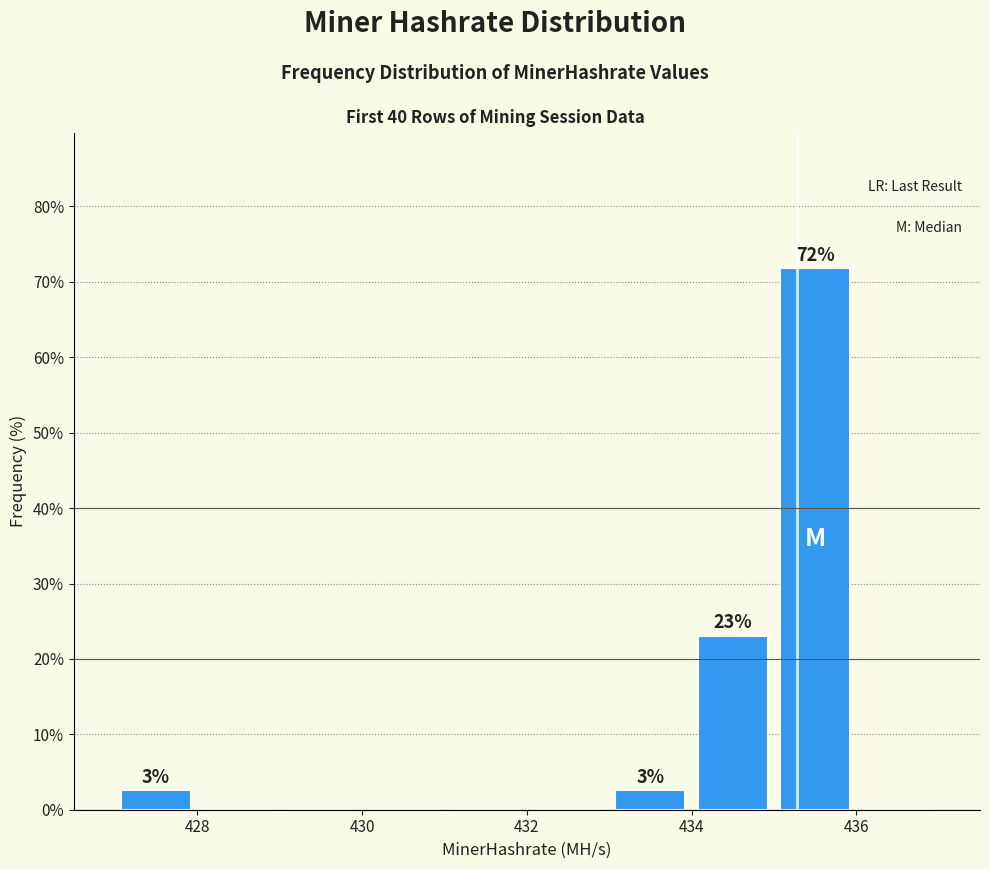

Over which range of the x-axis is the bar tallest?

435 to 436